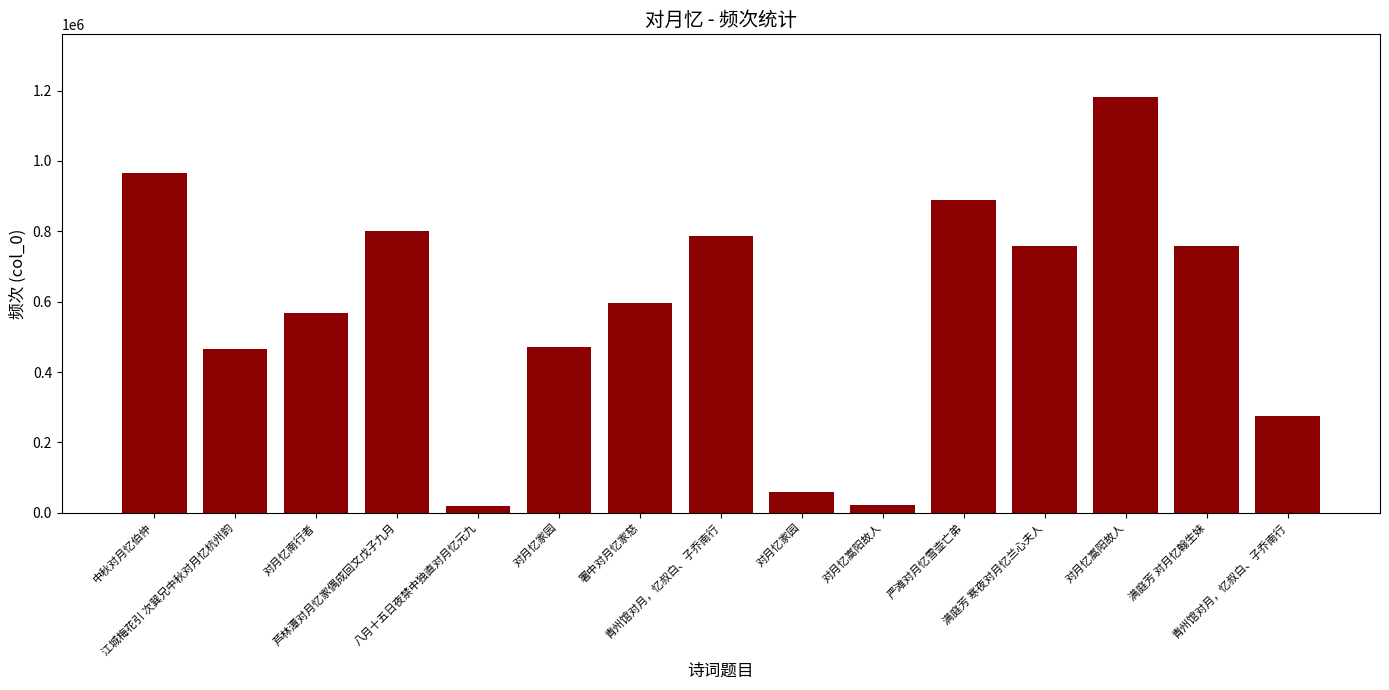

Between 对月忆嵩阳故人 and 对月忆南行者, which is larger?

对月忆南行者